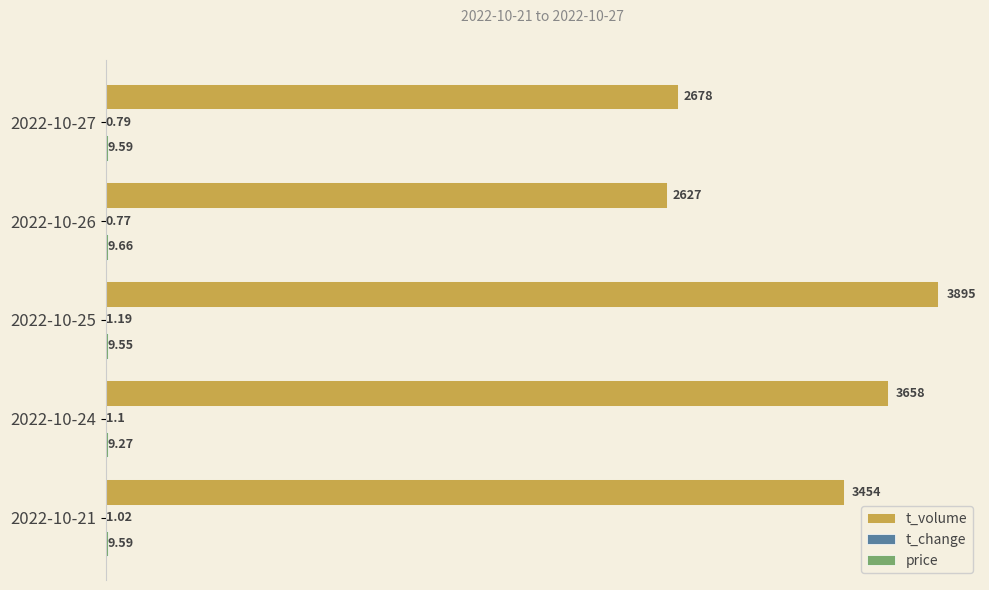

What is the total value across all series at 2022-10-25?

3905.7